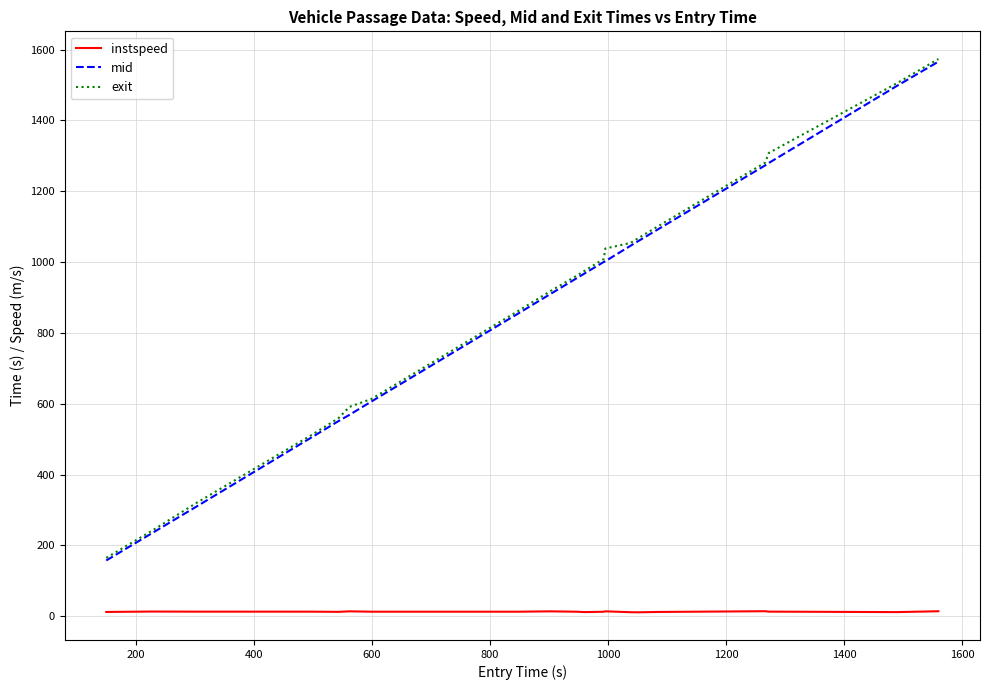

True or false: mid and instspeed intersect in this chart.

False